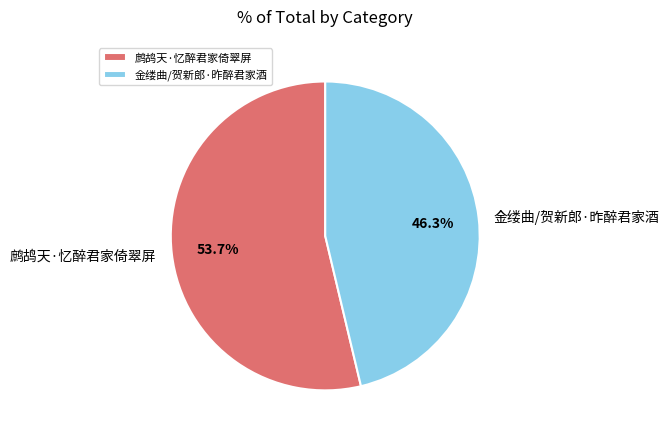

Which slice is the largest?

鹧鸪天·忆醉君家倚翠屏